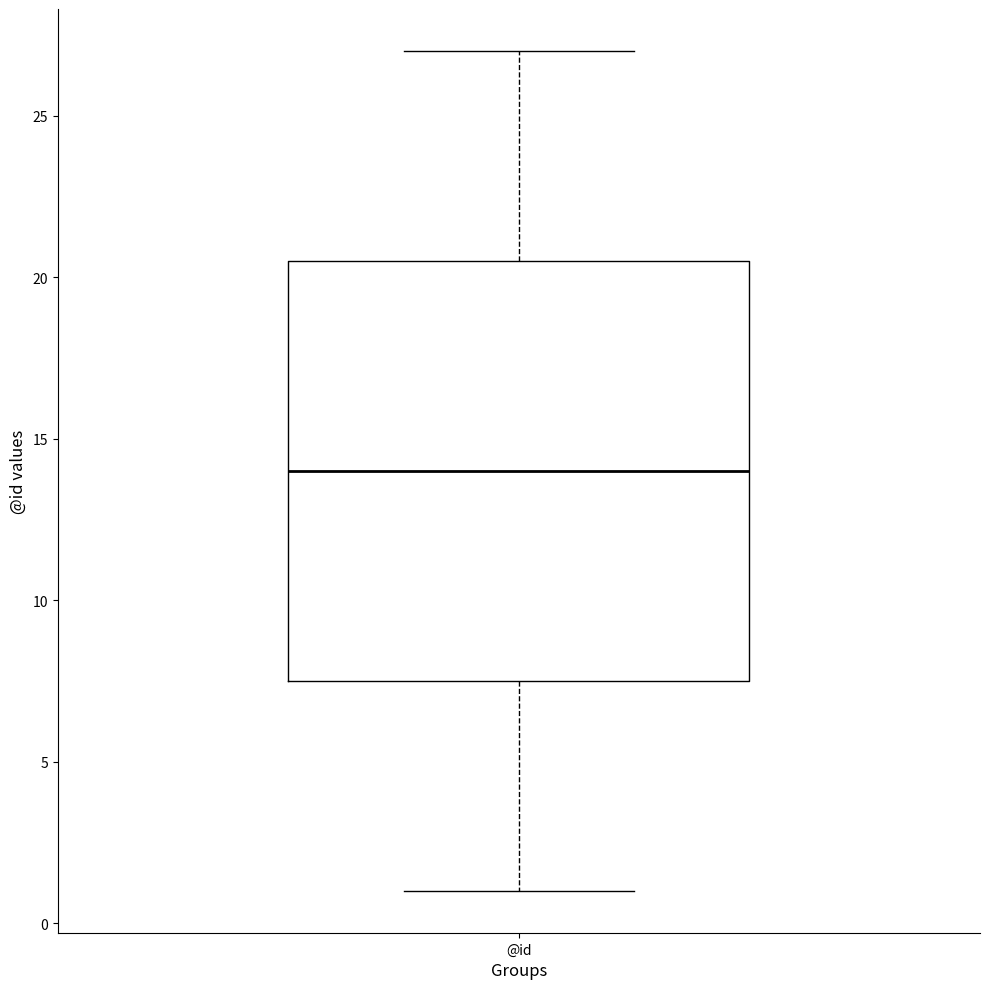

Transcribe this box plot: give where the median line is, the range the box spans, and where the two whiskers end, as read against the y-axis. The values are not printed on the chart, so give them approximately, as read against the axis.

median 14.0, box 7.5 to 20.5, whiskers 1.0 to 27.0